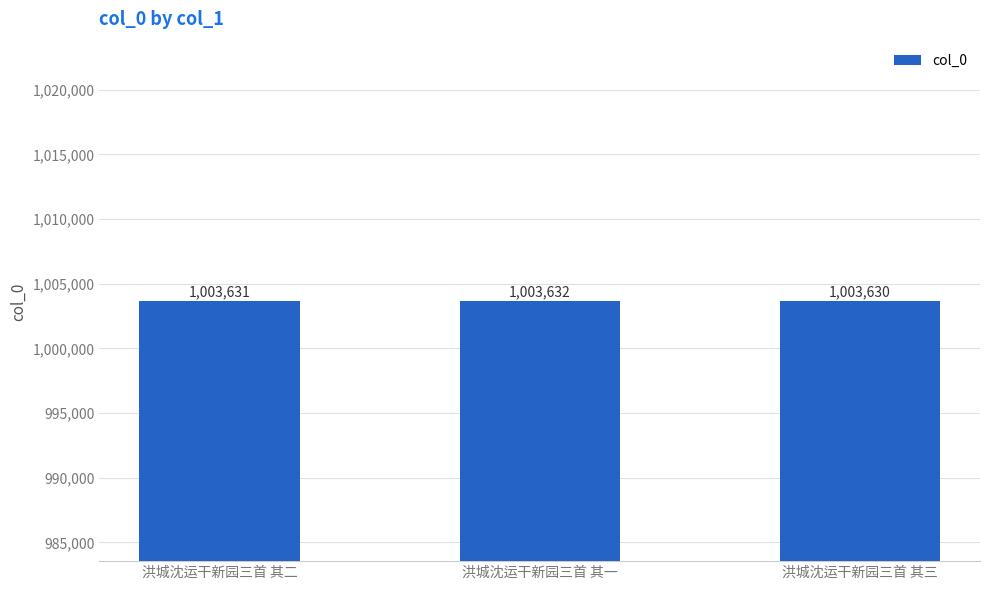

The chart shows a value of 1781239 at 洪城沈运干新园三首 其二. True or false?

False